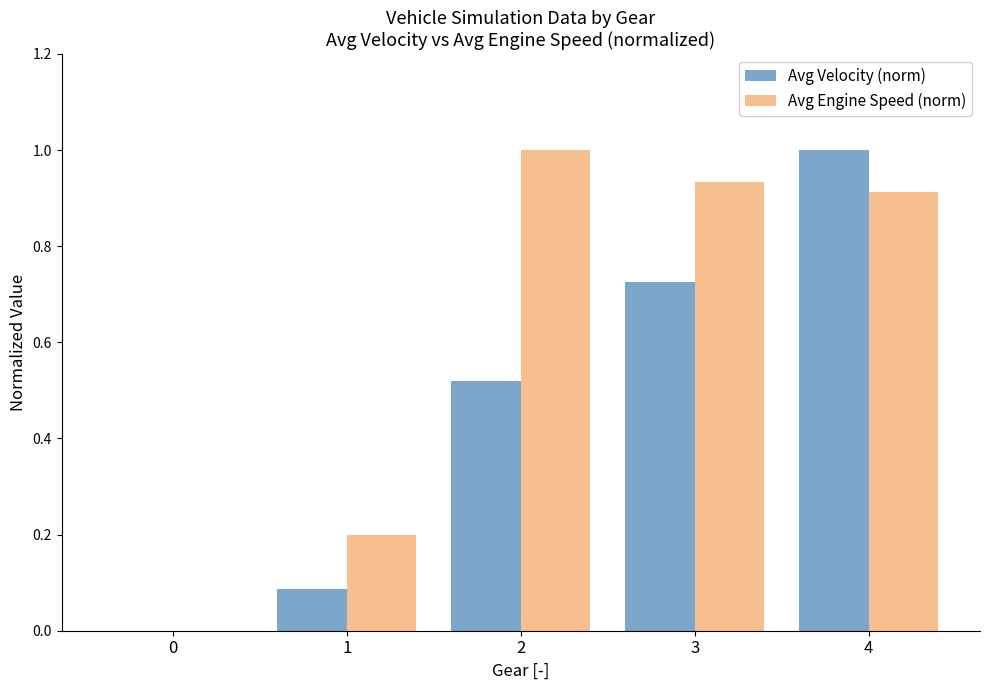

Which series changed the most between 2 and 3?

Avg Velocity (norm)